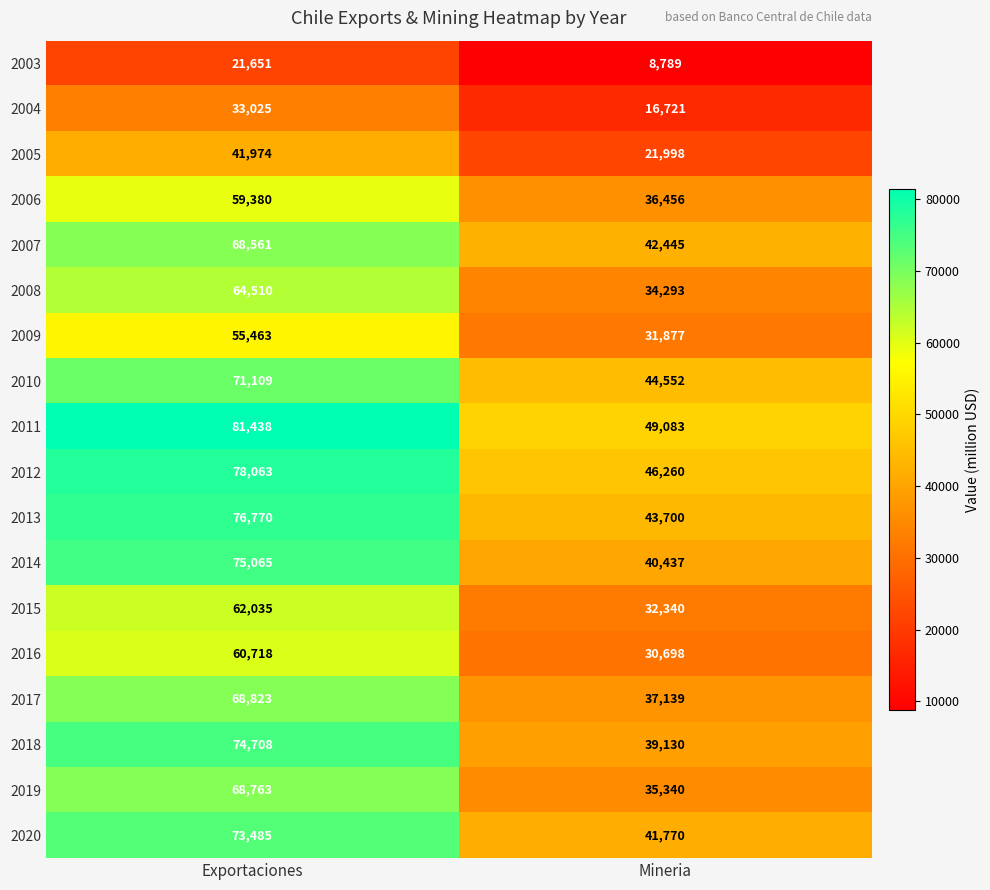

Which series has the largest range (max minus min)?

2018